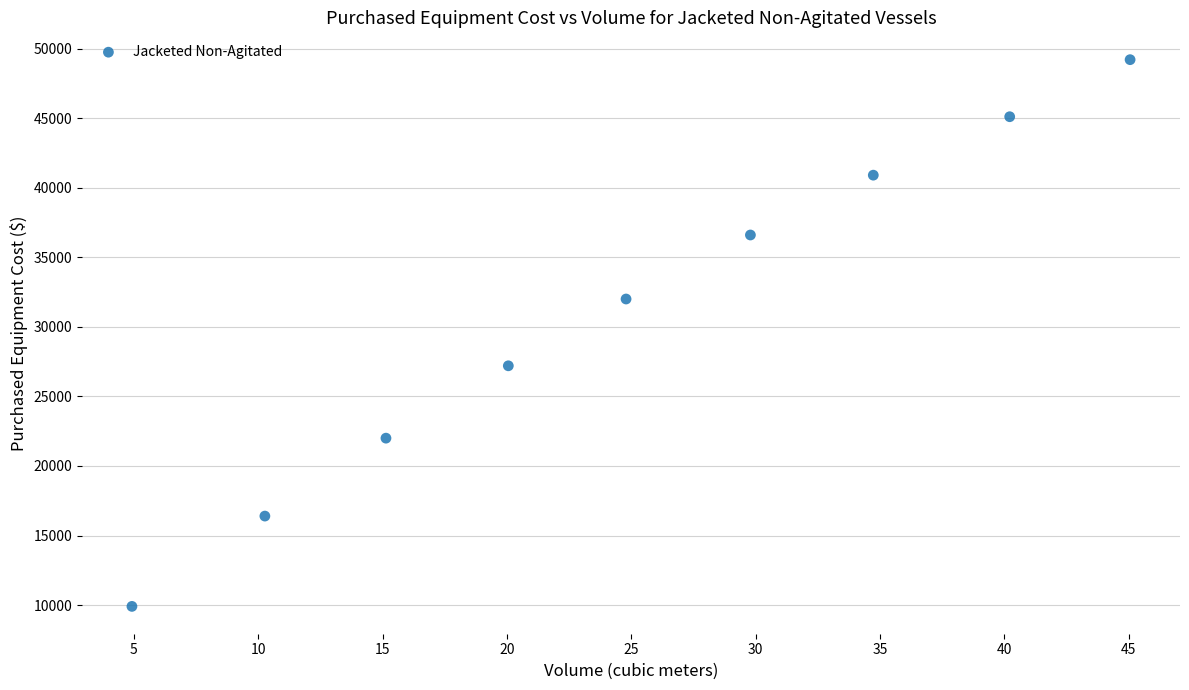

What is the average Y value?

31034